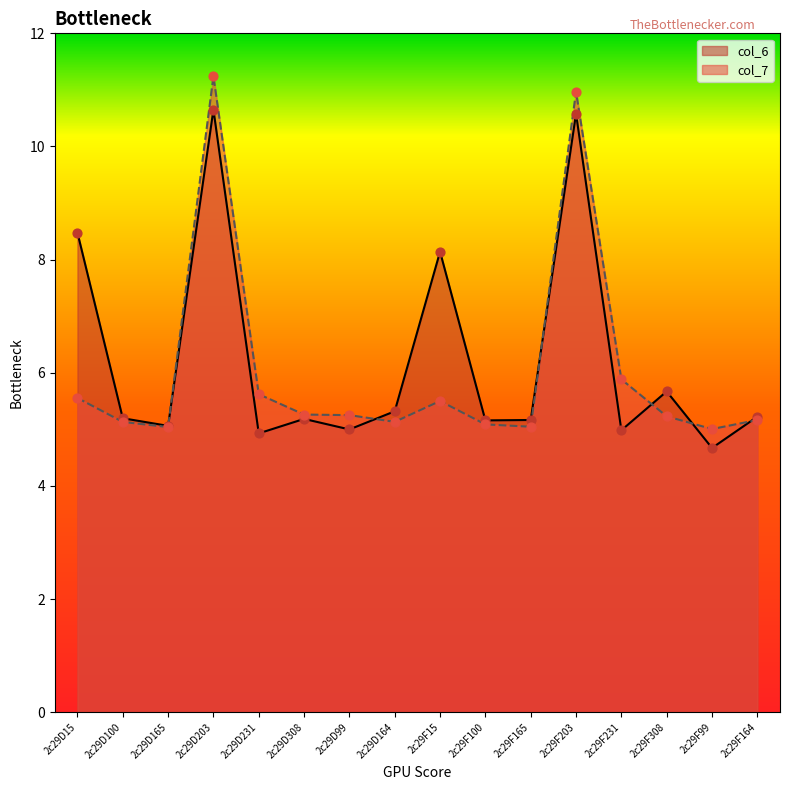

What are all the series names shown in the legend?

col_6, col_7